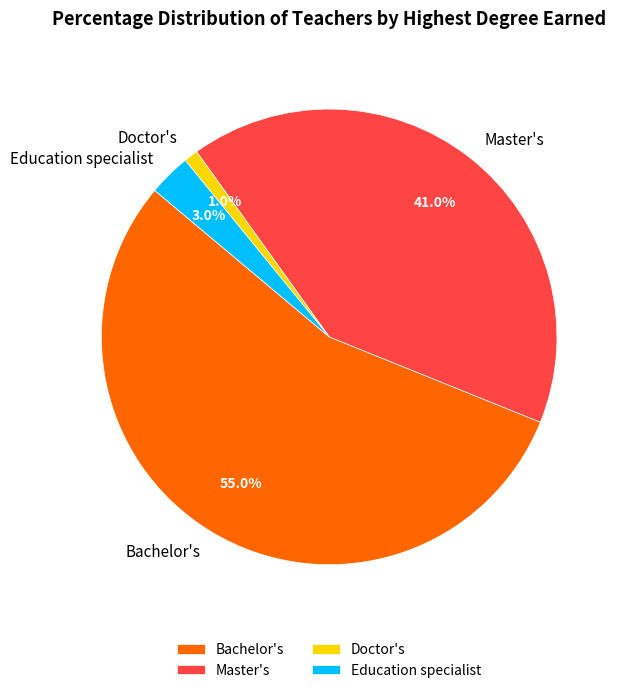

Rank the categories by value from lowest to highest.

Doctor's, Education specialist, Master's, Bachelor's